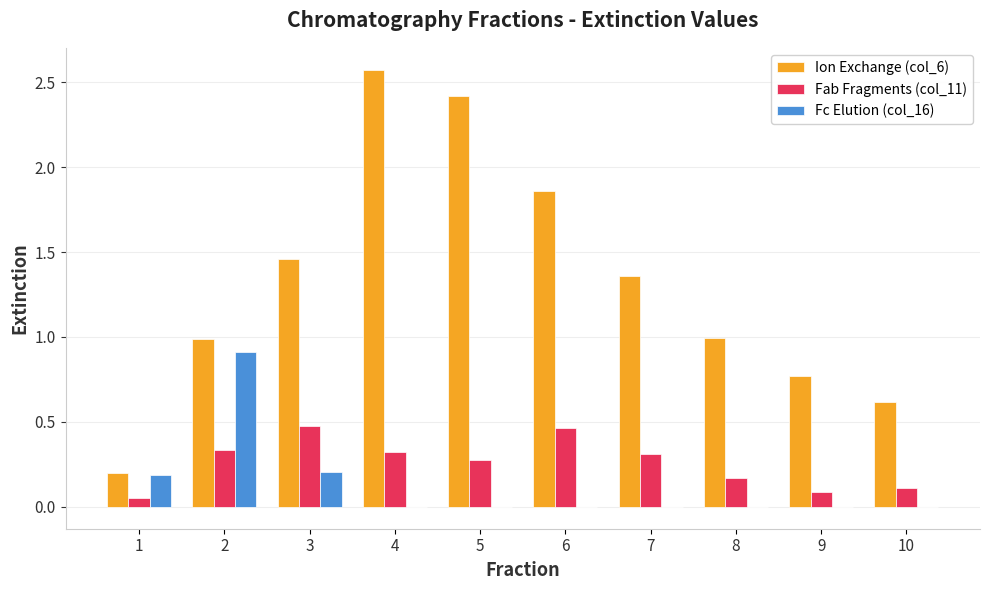

Which series has the largest total across all categories?

Ion Exchange (col_6)